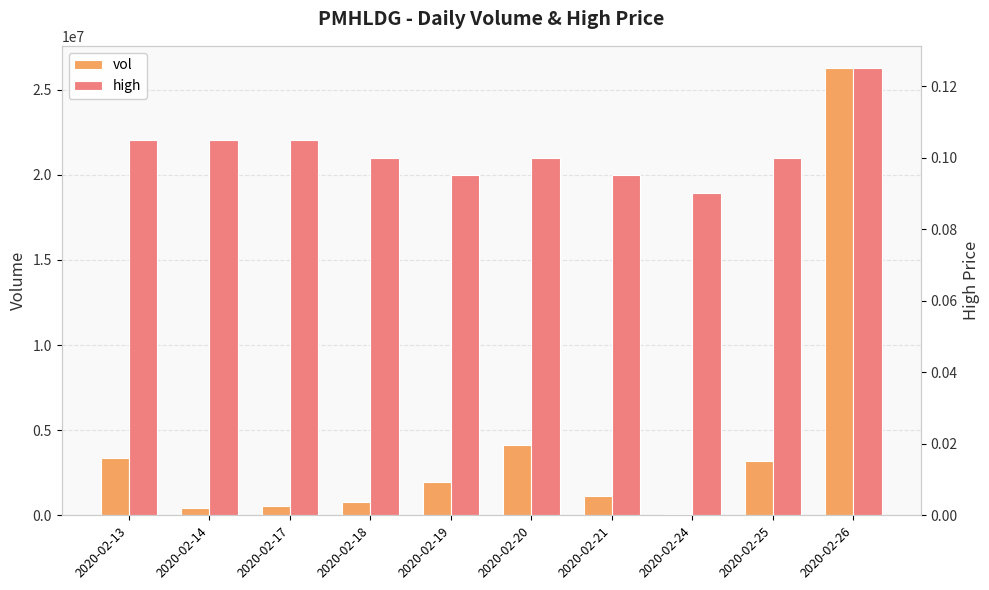

What is the sum of the vol values at 2020-02-13 and 2020-02-14?

3759900.0